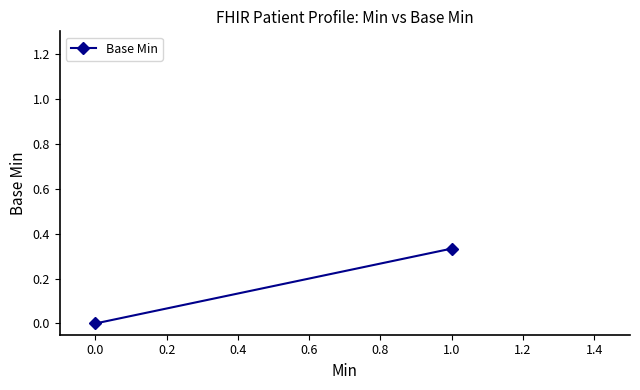

How many values are between 0 and 1?

2